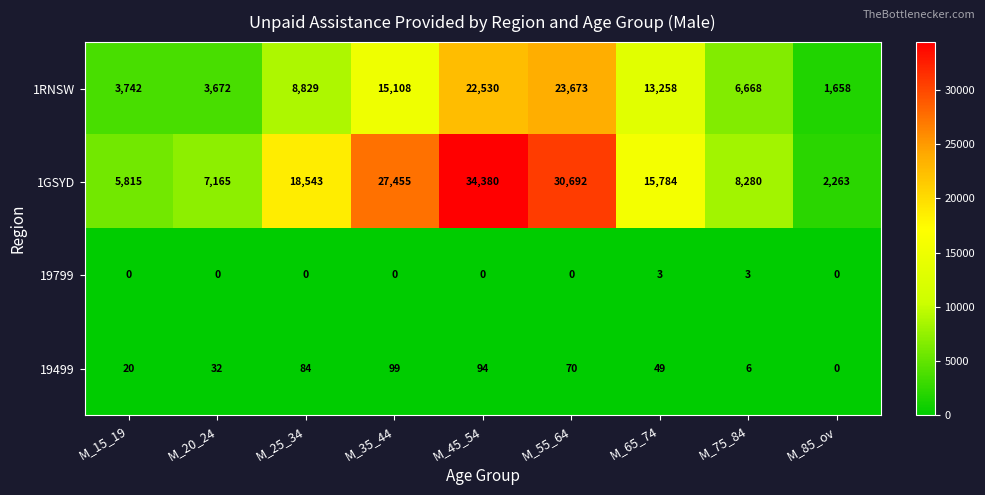

Which series changed the most between M_15_19 and M_35_44?

1GSYD